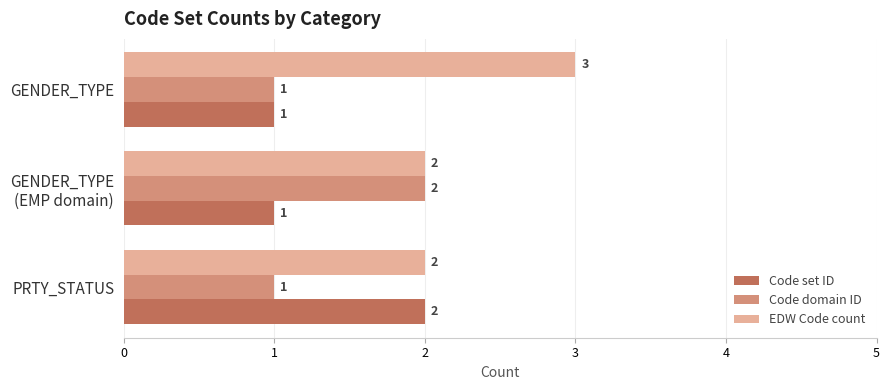

Which label corresponds to the largest value in the chart?

GENDER_TYPE